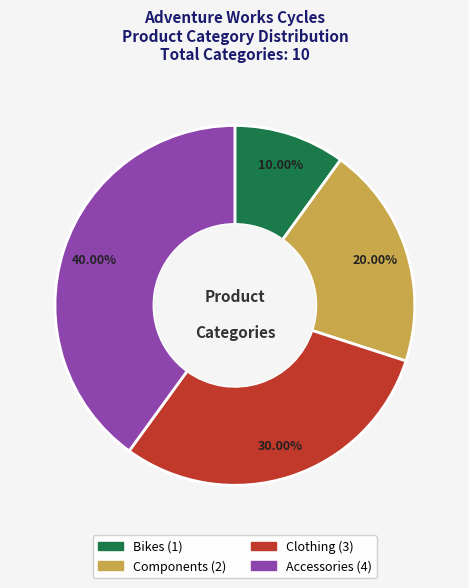

To the nearest percent, what is the difference between the largest and smallest slice percentages?

30%